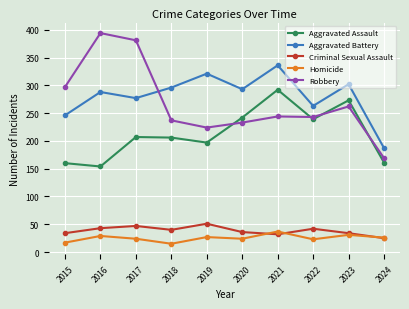

The Criminal Sexual Assault series shows 47 at 2017. True or false?

True